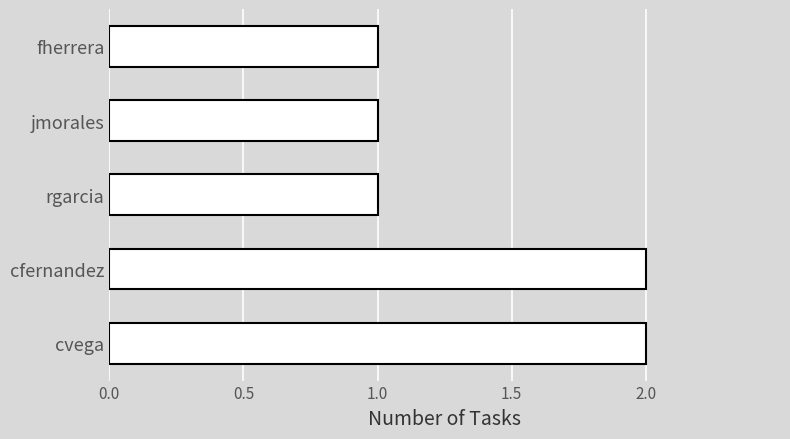

Between cvega and fherrera, which is larger?

cvega